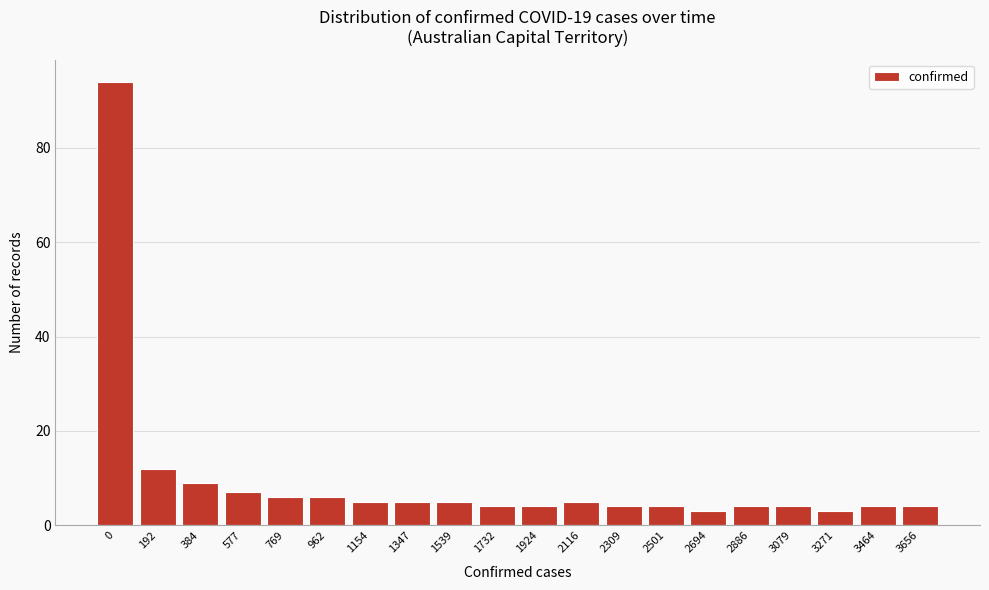

Reading left to right, list all the values displayed in this chart.

94	12	9	7	6	6	5	5	5	4	4	5	4	4	3	4	4	3	4	4